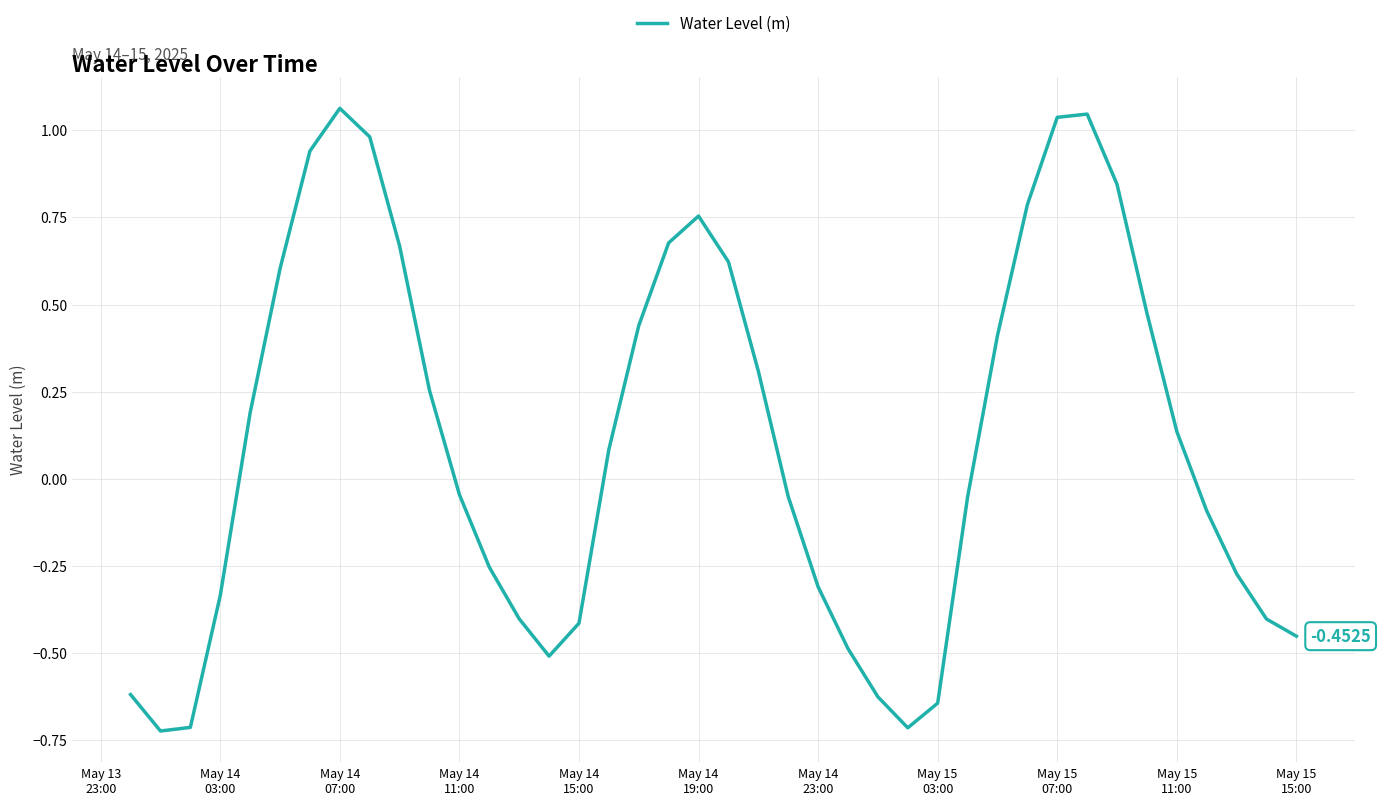

What is the difference between the maximum and minimum values?

1.8